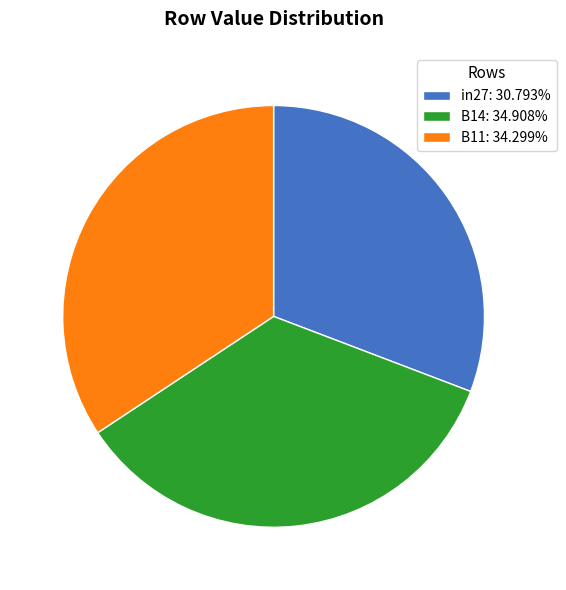

Is the sum of B11: 34.299% and B14: 34.908% greater than half?

Yes